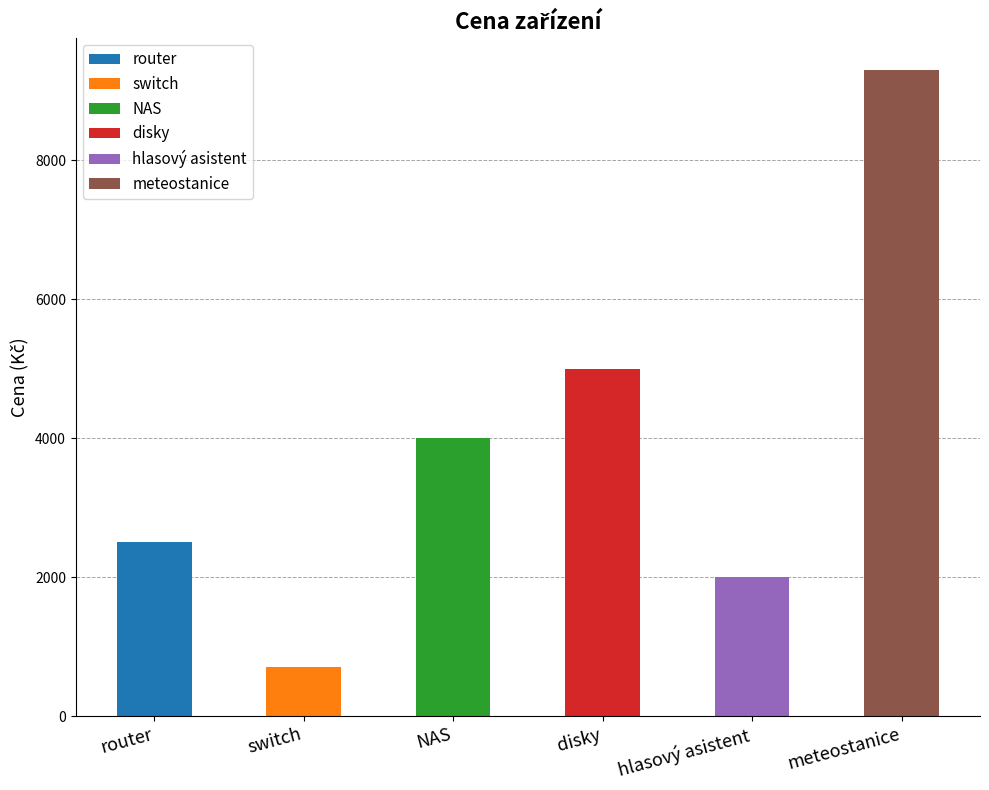

Between router and NAS, which is larger?

NAS